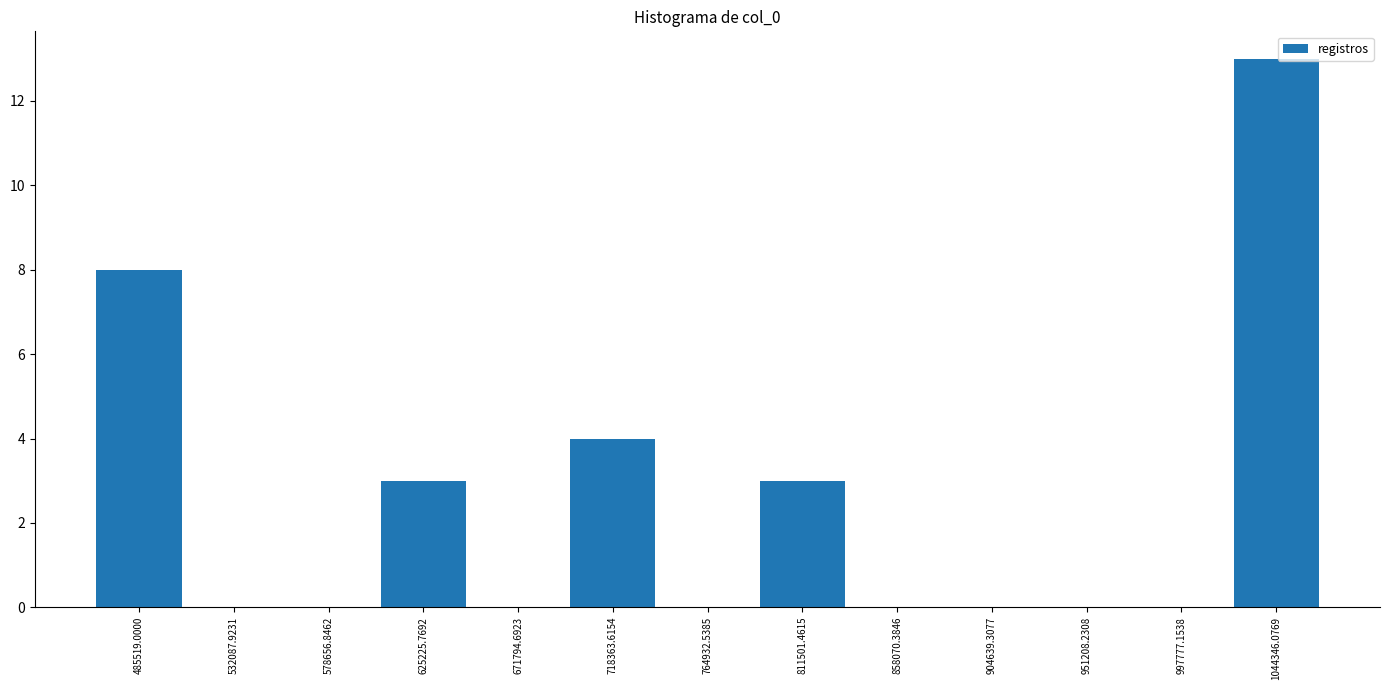

Reading left to right, list all the values displayed in this chart.

485519.0000=8	532087.9231=0	578656.8462=0	625225.7692=3	671794.6923=0	718363.6154=4	764932.5385=0	811501.4615=3	858070.3846=0	904639.3077=0	951208.2308=0	997777.1538=0	1044346.0769=13